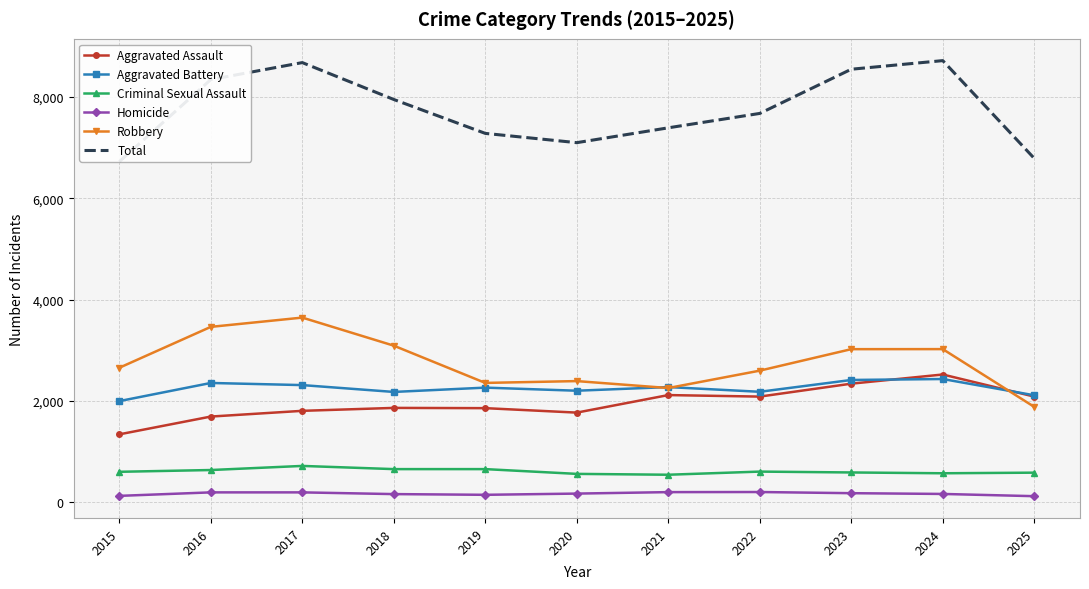

What is the total value across all series at 2018?

15898